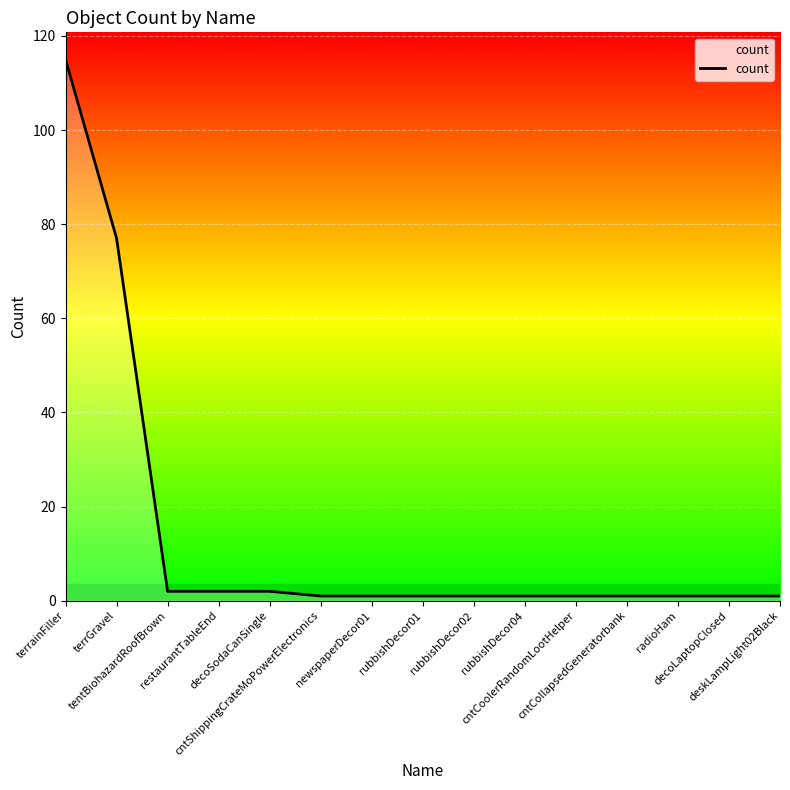

What is the difference between the maximum and minimum values?

114